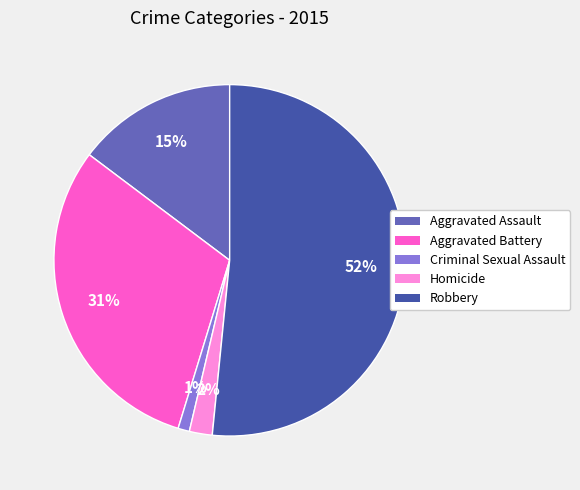

Which has a higher value, Aggravated Battery or Robbery?

Robbery